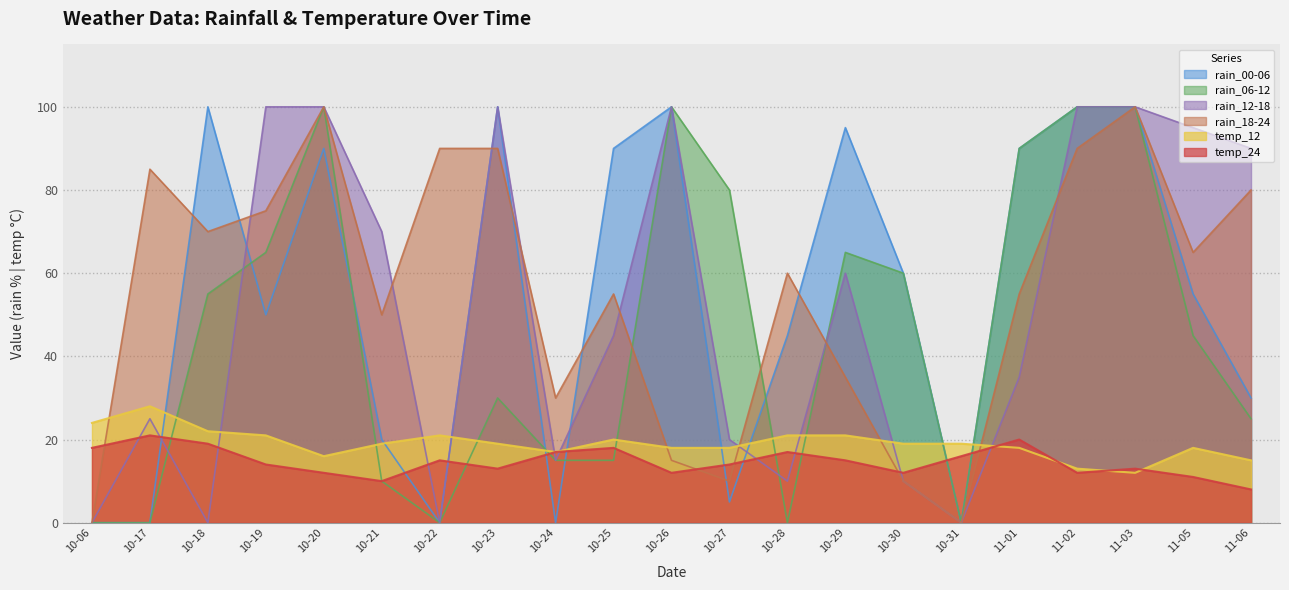

What is the total value across all series at 10-23?

352